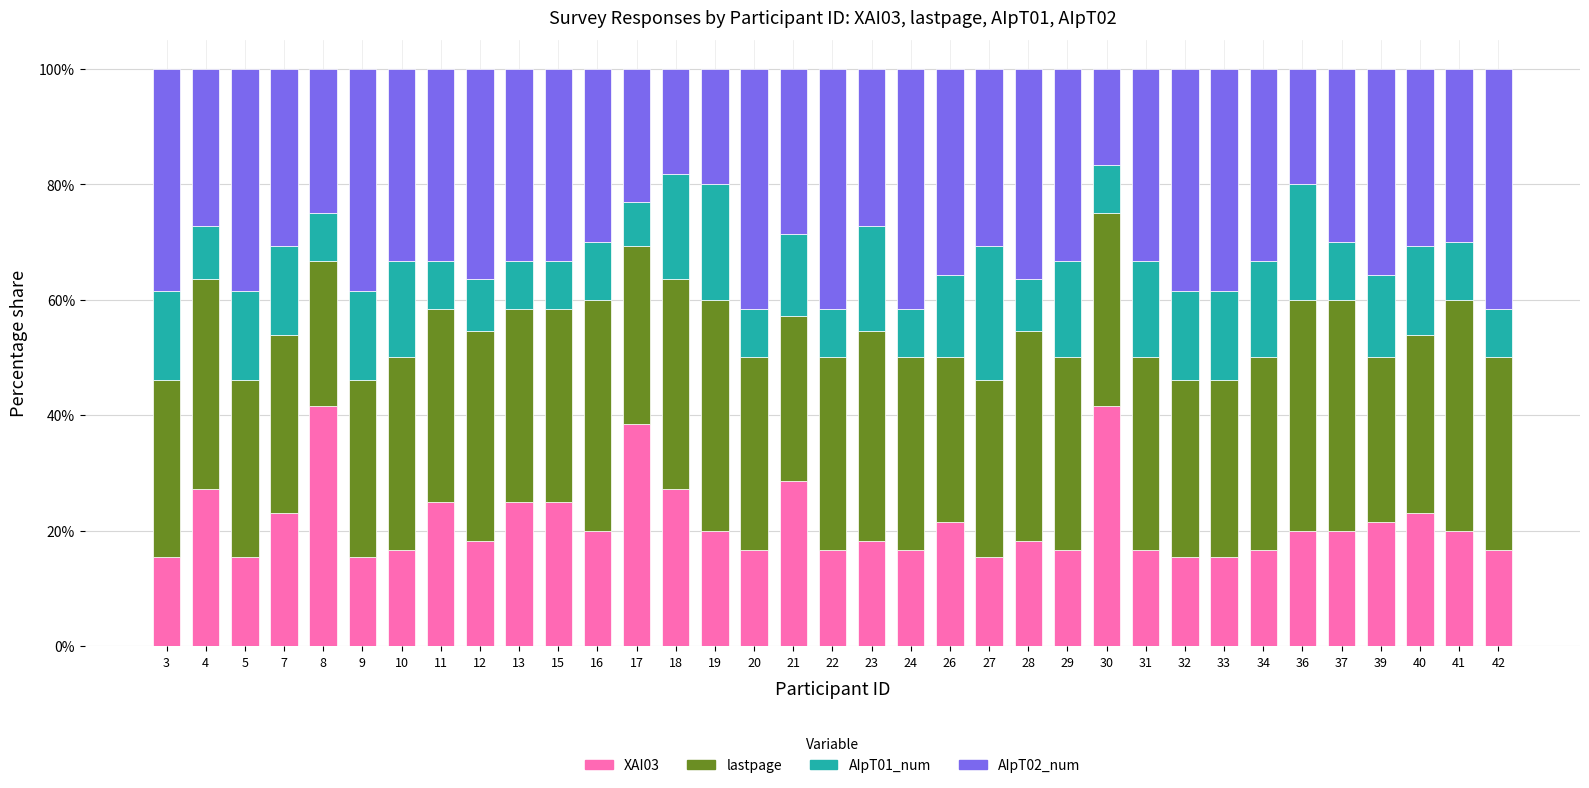

How many data points does each series have?

35